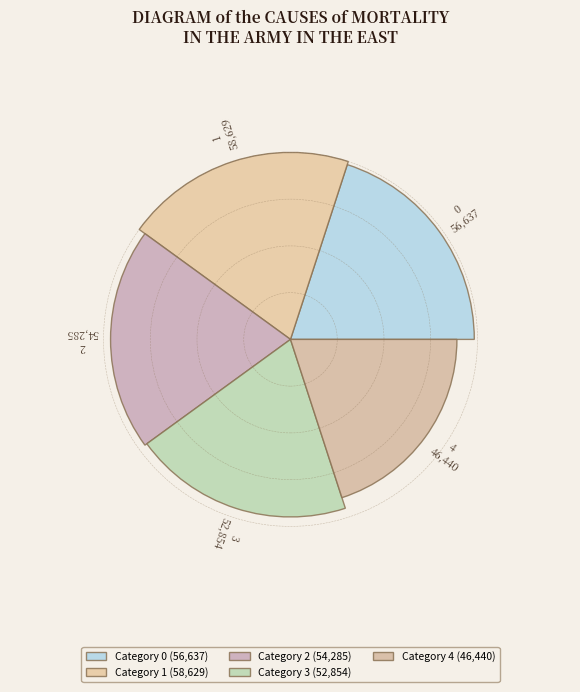

Which category has the biggest portion of the pie?

1